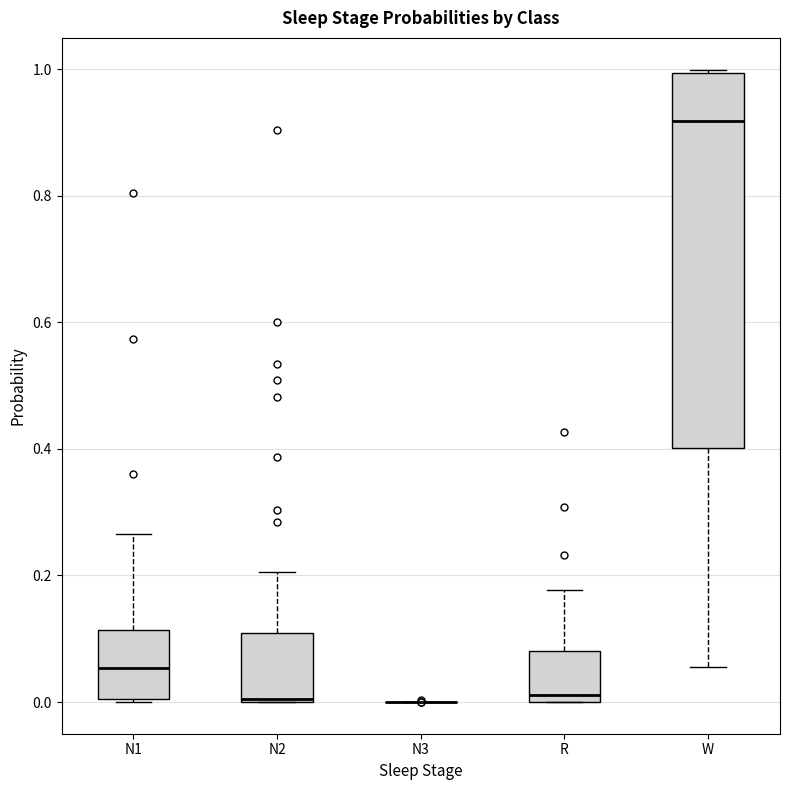

Reading left to right, transcribe this box plot: for each box, give where its median line is, the range the box spans, and where its two whiskers end, as read against the y-axis. The values are not printed on the chart, so give them approximately, as read against the axis.

N1: median 0.06, box 0.00 to 0.12, whiskers 0.00 to 0.26
N2: median 0.00 (drawn on the box's lower edge), box 0.00 to 0.10, whiskers 0.00 to 0.20
N3: box collapsed to a line at 0.00, whiskers 0.00 to 0.00
R: median 0.02, box 0.00 to 0.08, whiskers 0.00 to 0.18
W: median 0.92, box 0.40 to 1.00, whiskers 0.06 to 1.00